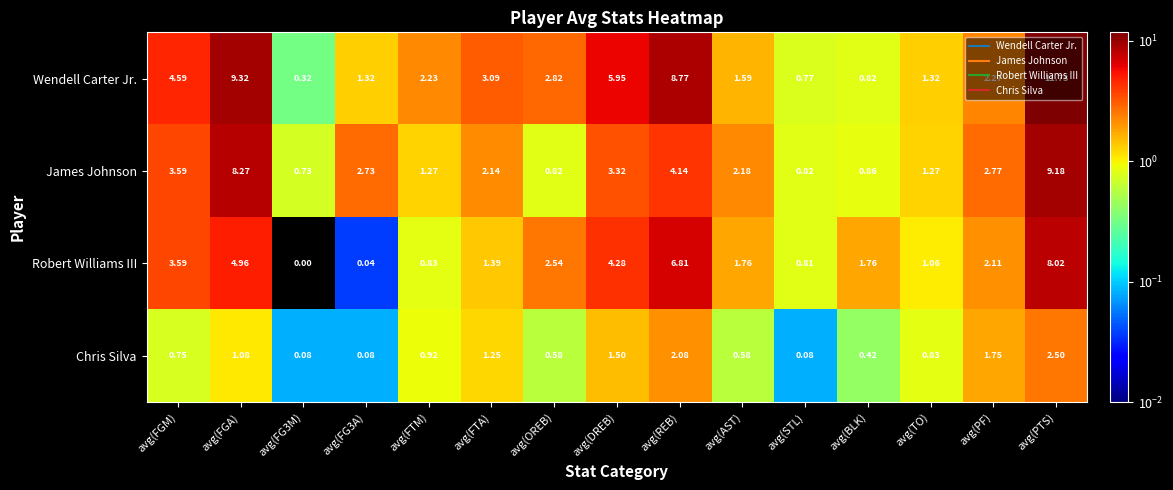

List the series in order of their peak value, highest first.

Wendell Carter Jr., James Johnson, Robert Williams III, Chris Silva